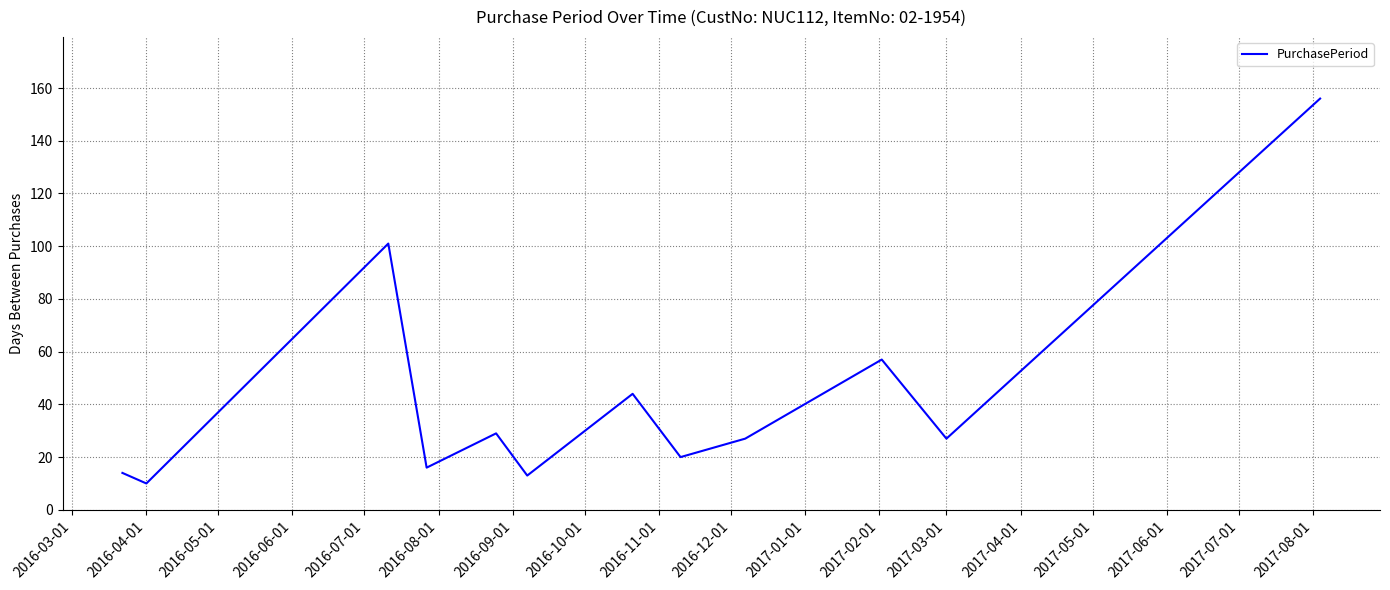

Reading left to right, extract all data points from this chart.

14	10	101	16	29	13	44	20	27	57	27	156